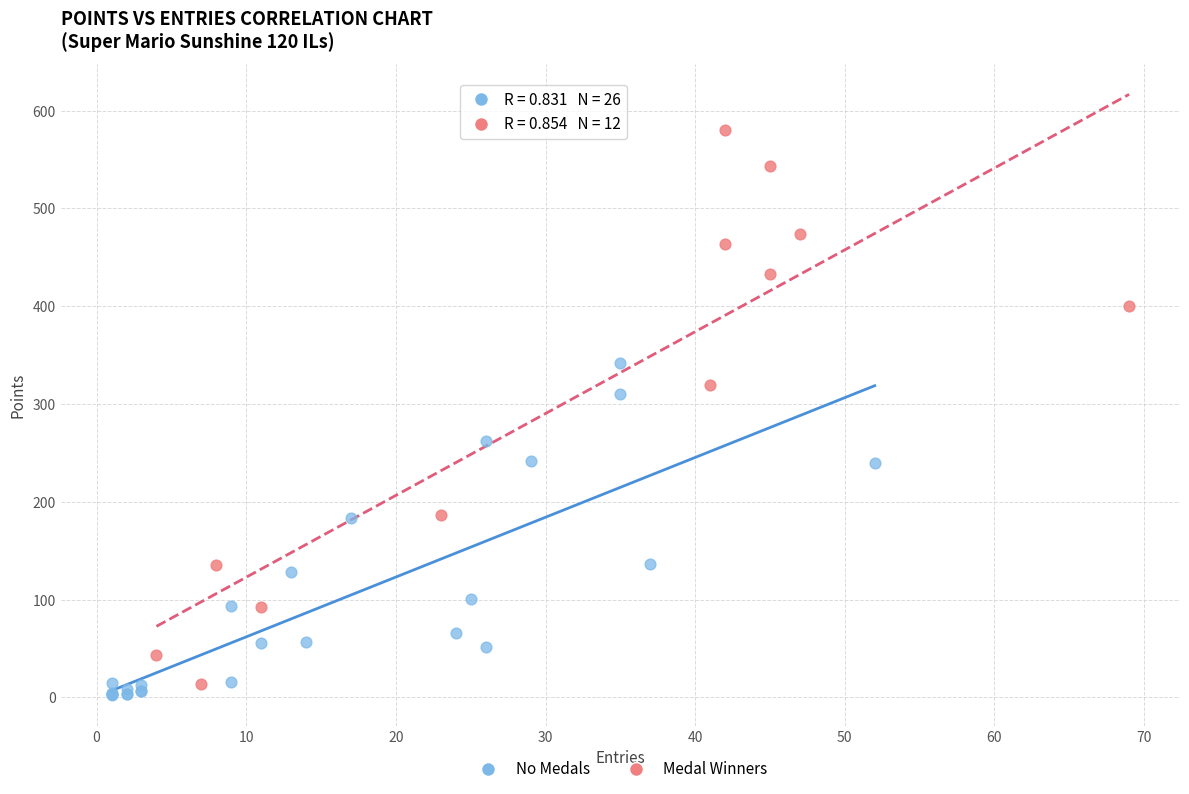

Which series reaches the minimum Y coordinate?

No Medals